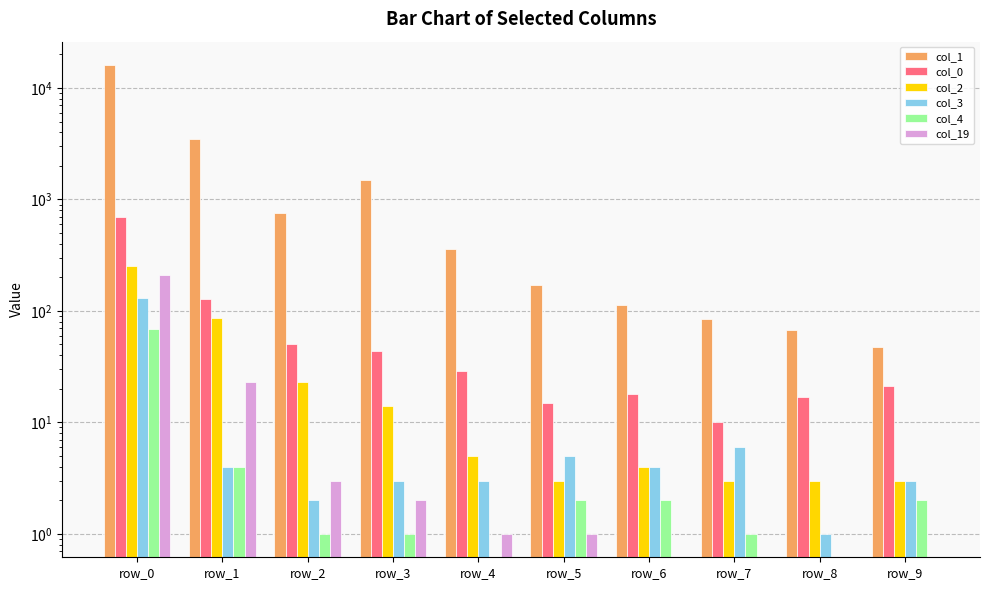

Which category has the lowest value across all series?

row_4